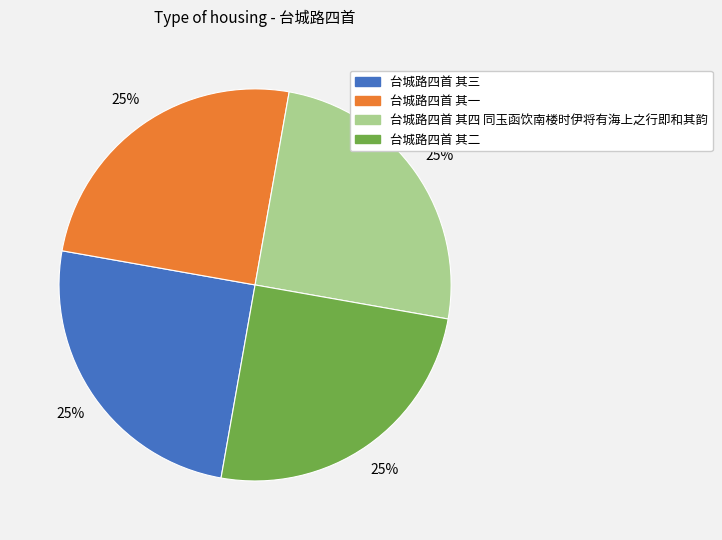

How many segments does this pie chart have?

4